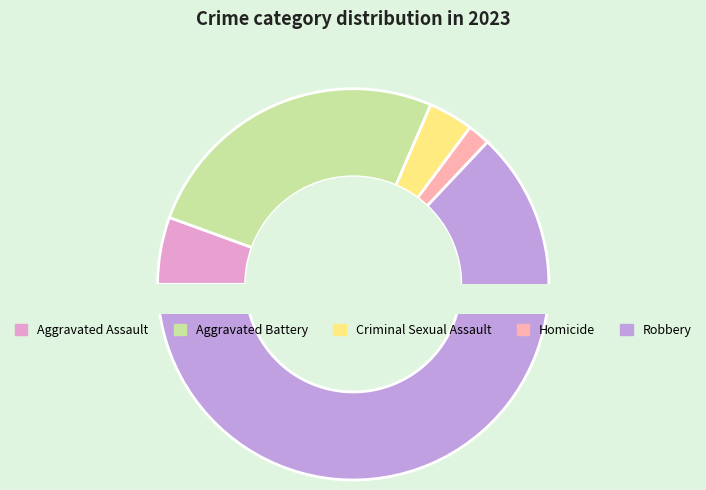

To the nearest percent, what is the average slice percentage?

20%